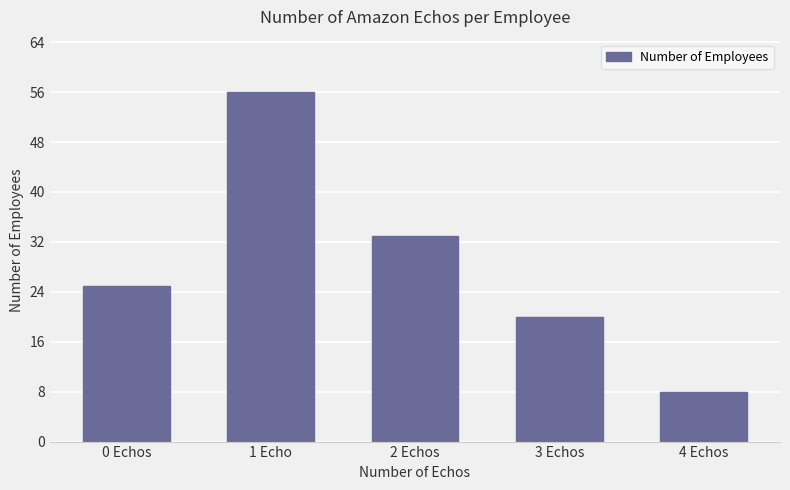

Count the values in the range 20 to 33.

3